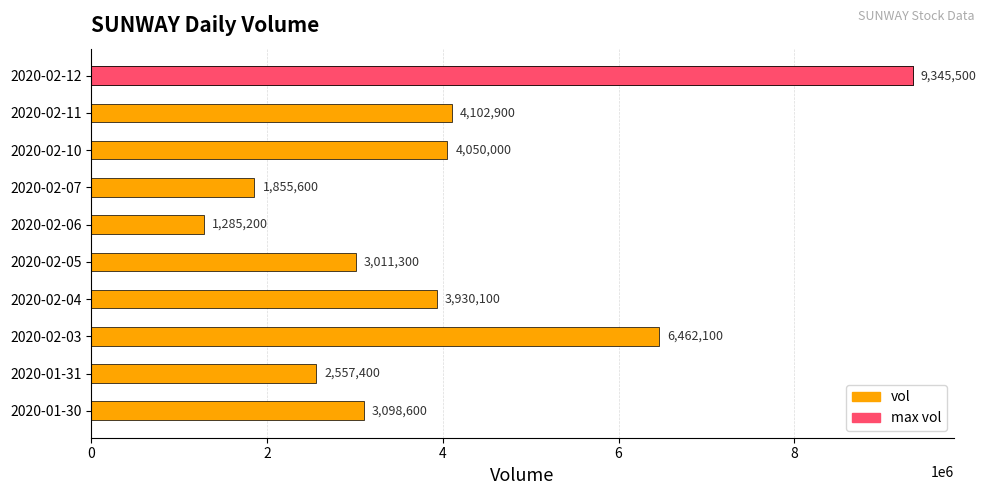

Reading left to right, transcribe all the data shown in this chart.

vol: 3098600	2557400	6462100	3930100	3011300	1285200	1855600	4050000	4102900	9345500
max vol: 0	0	0	0	0	0	0	0	0	9345500